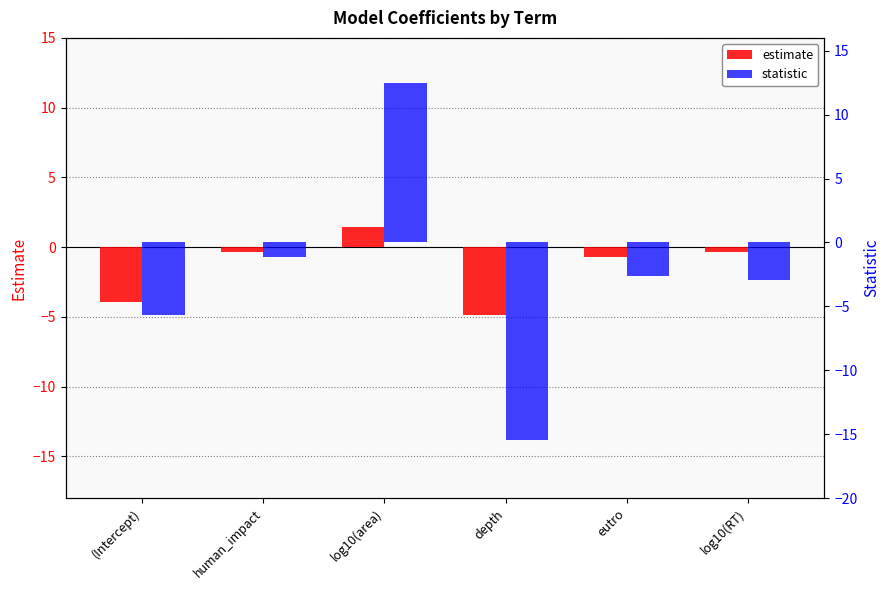

Read the statistic value at depth.

-15.5